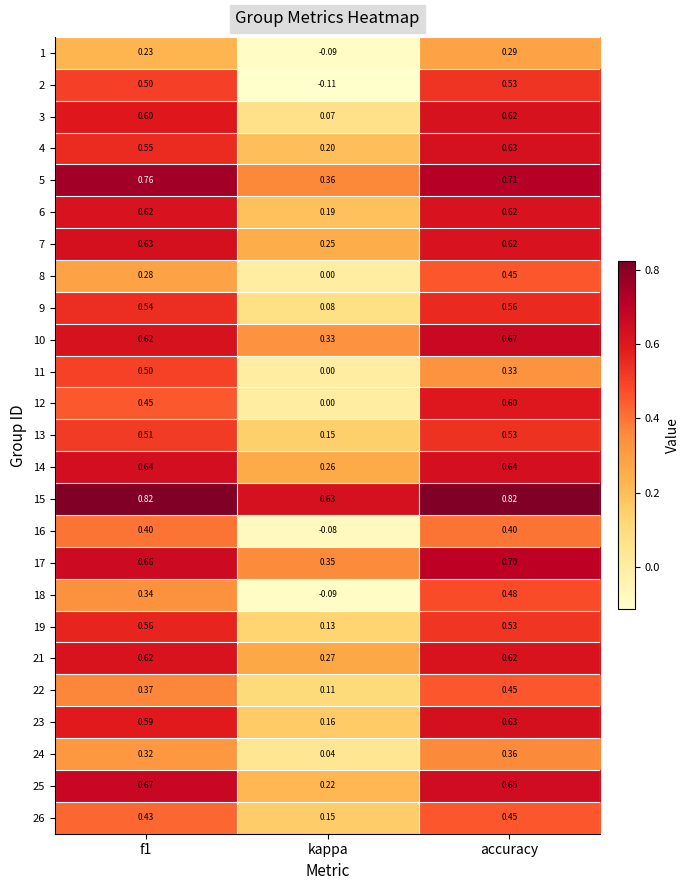

At which label is 11 closest to 0?

kappa